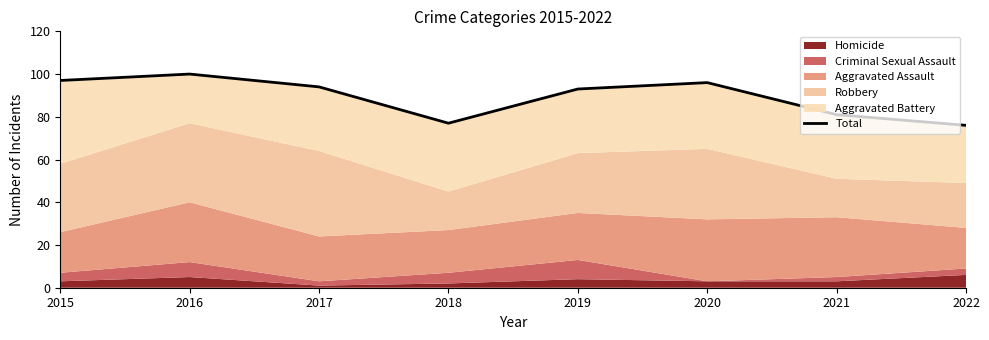

What value does the data have at 2015?

97